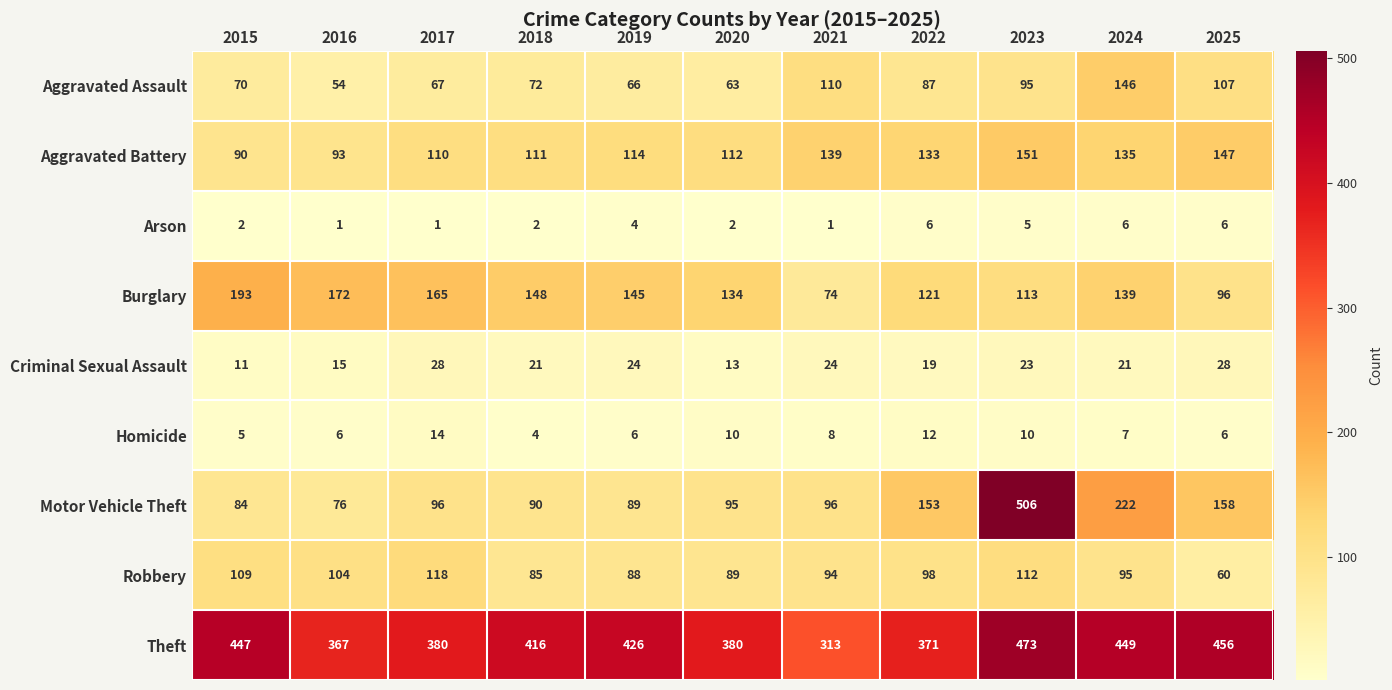

Which series has the largest total across all categories?

Theft